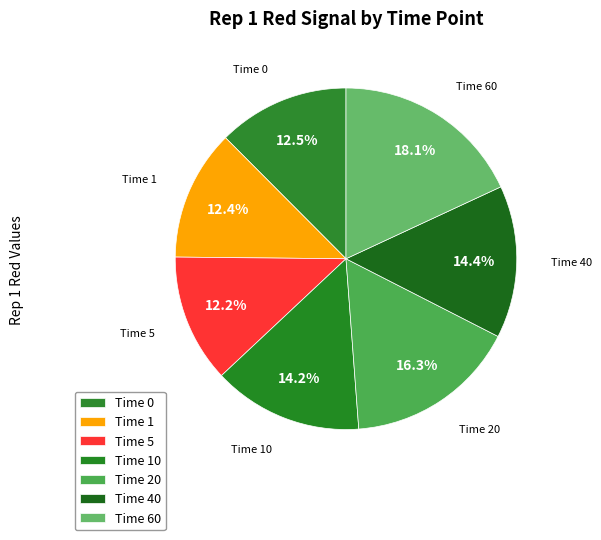

Does any single category account for the majority?

No